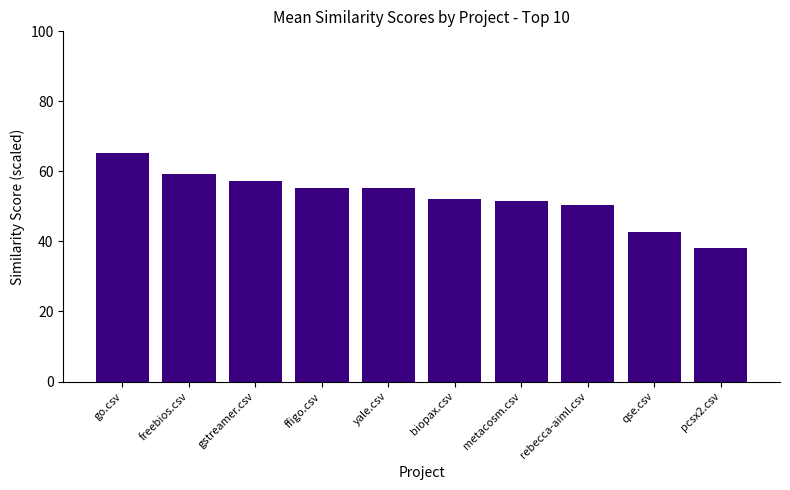

How many data points are less than 55?

5